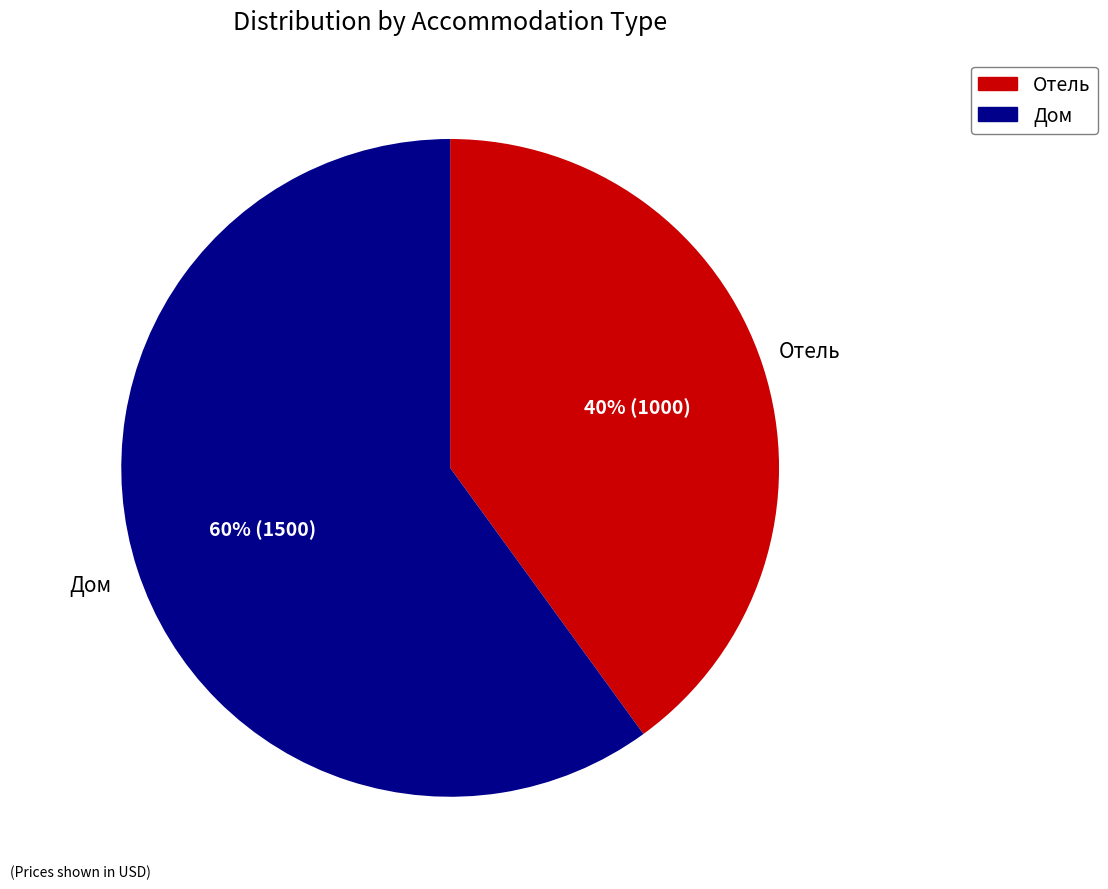

Is there a majority slice in this chart?

Yes